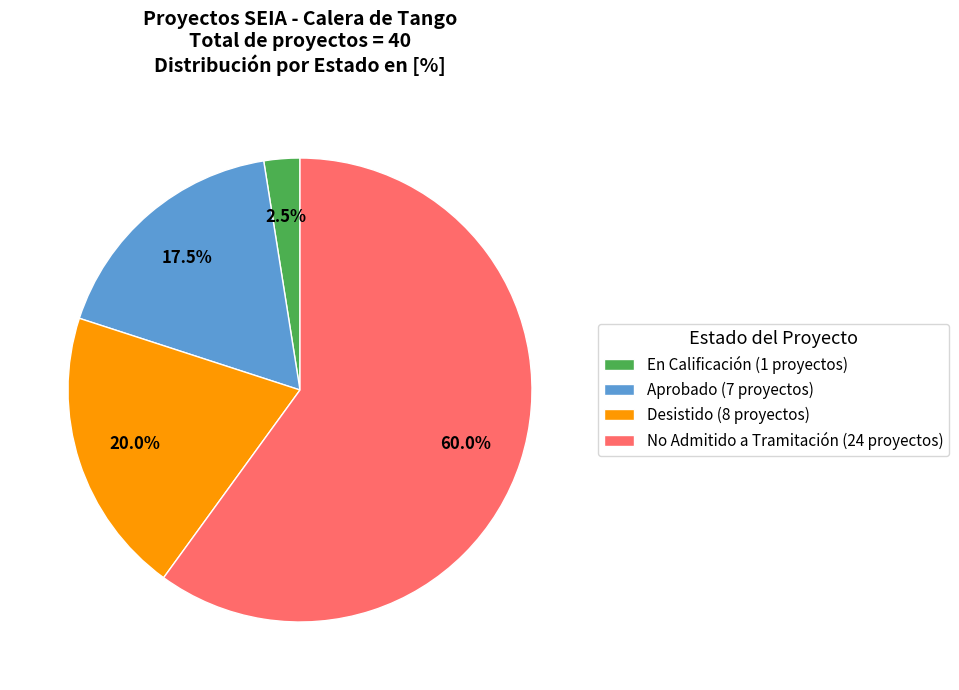

How many segments does this pie chart have?

4